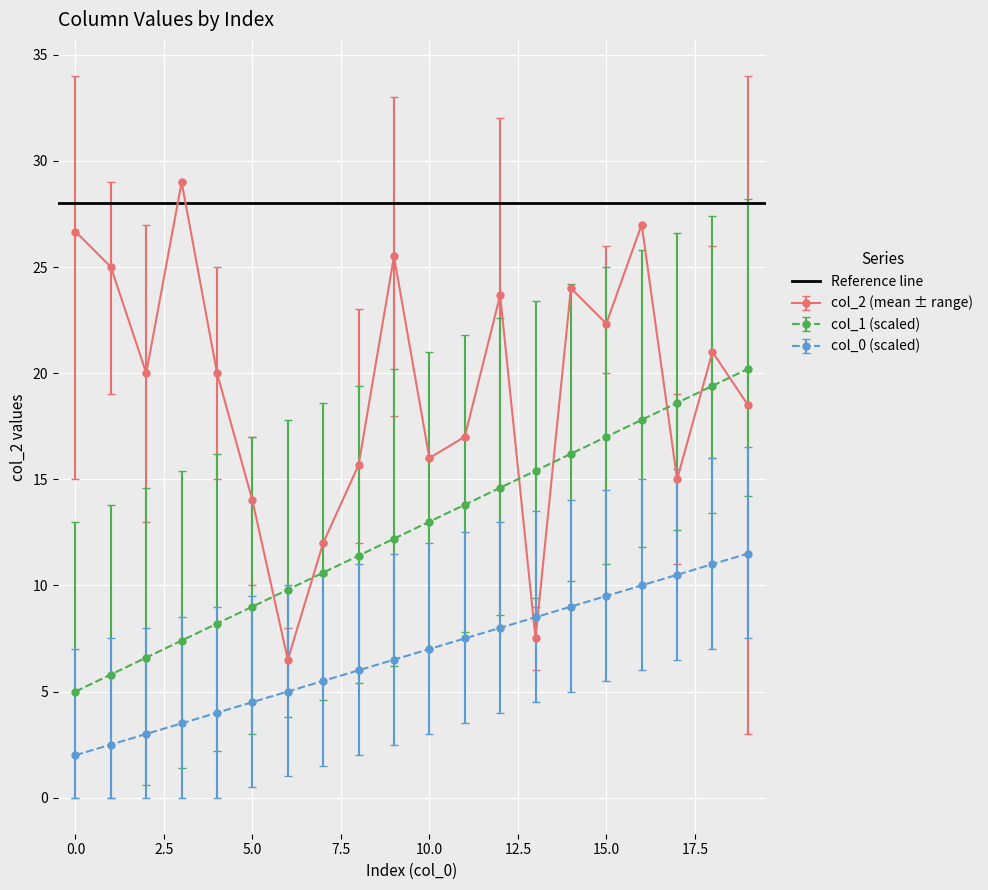

True or false: col_0 (scaled) and col_1 (scaled) intersect in this chart.

False